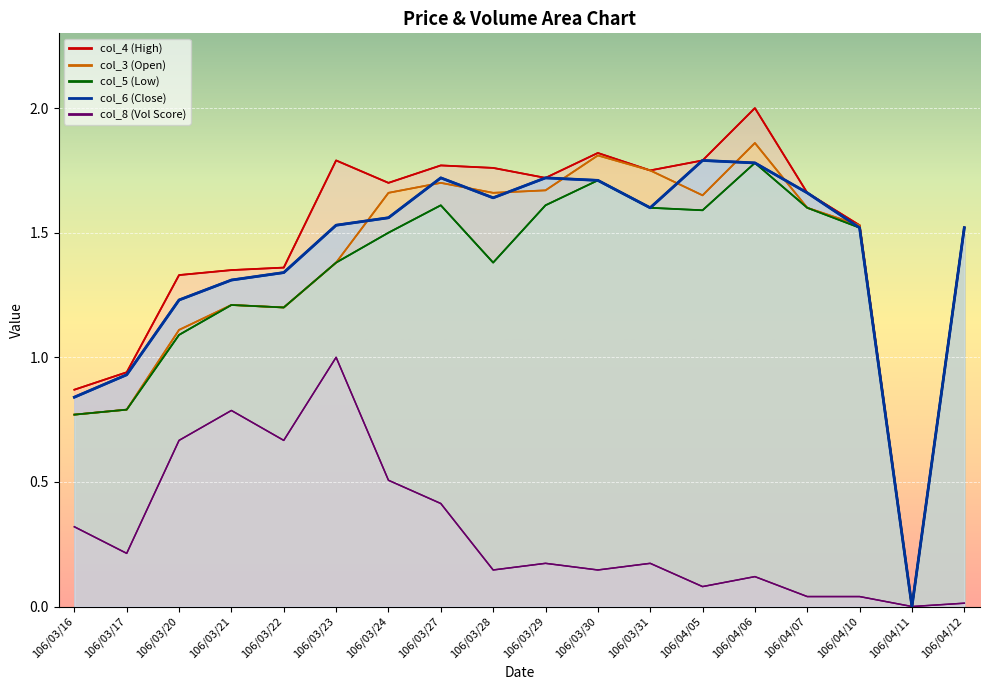

What is the maximum value shown in the chart?

2.0